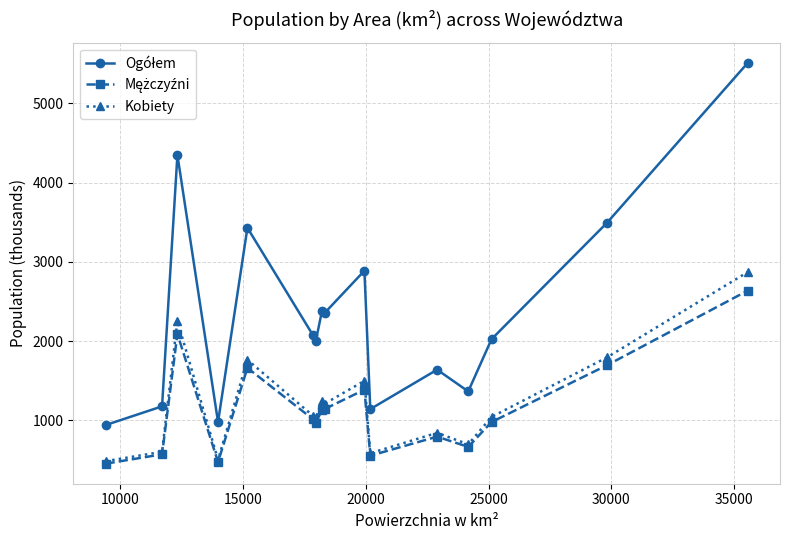

What is the greatest value displayed?

5510.6